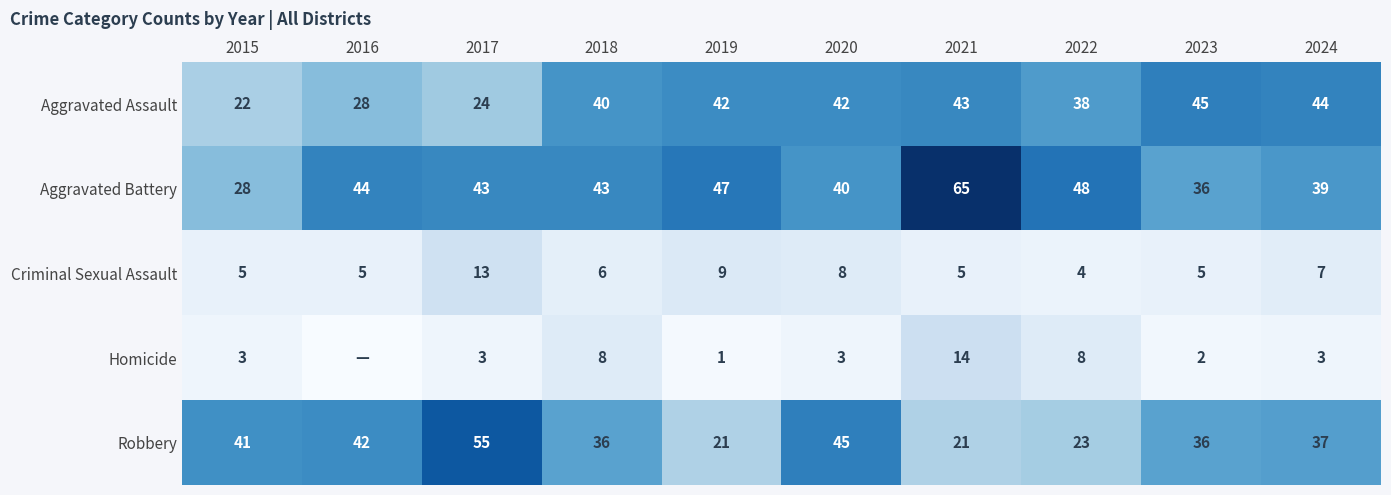

How many series are shown in this chart?

5